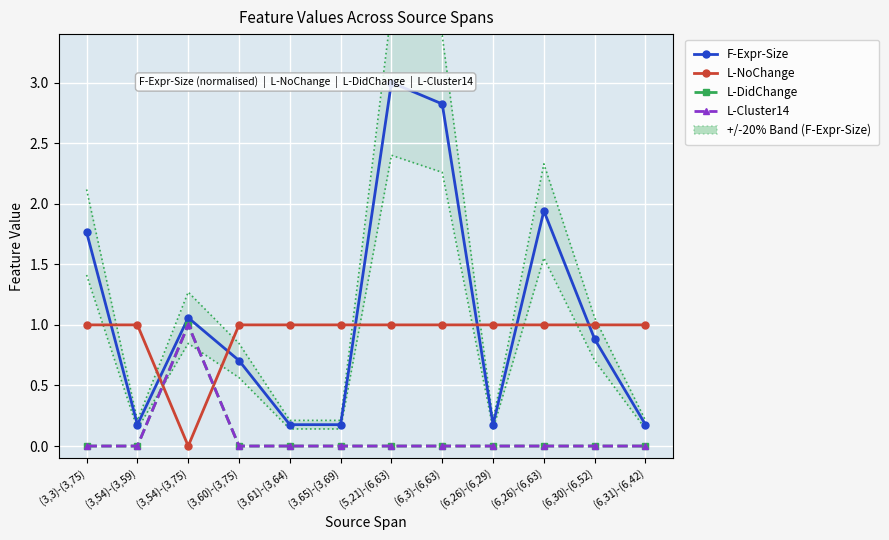

What is the sum of all F-Expr-Size values?

13.1